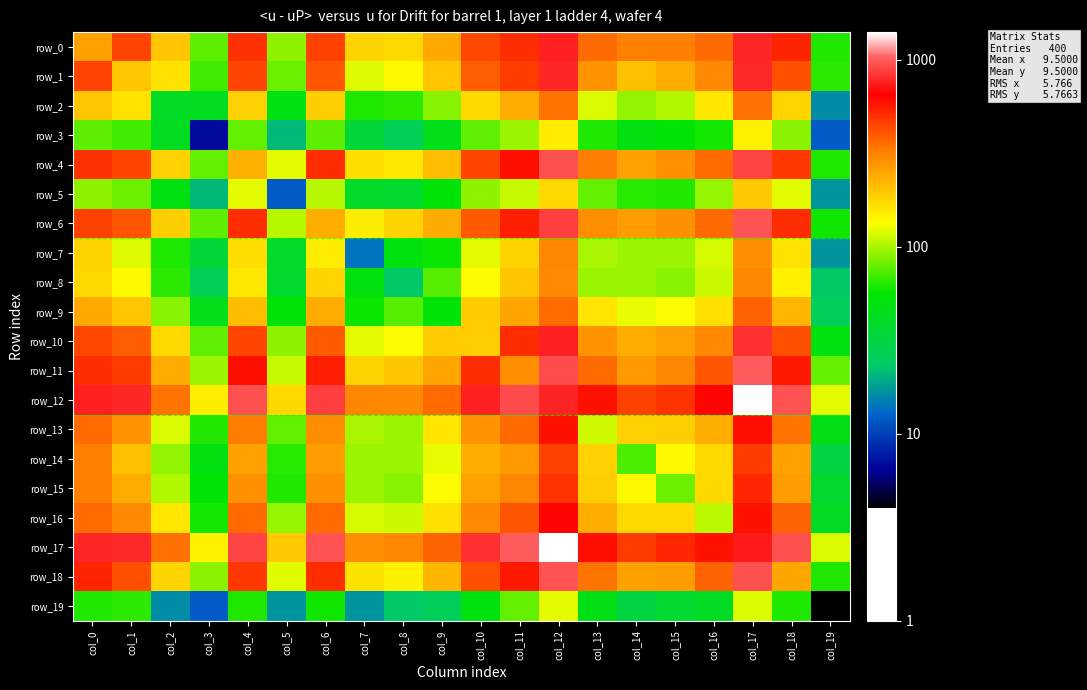

Reading right to left, what are all the values shown in this chart?

row_0: 63	534	776	361	321	323	361	755	502	439	242	176	182	454	91	498	77	199	449	255
row_1: 65	421	784	300	237	207	280	775	469	385	200	140	121	410	81	442	70	164	196	449
row_2: 16	180	347	158	102	92	119	344	237	176	89	65	62	189	48	184	42	41	164	199
row_3: 12	90	147	60	54	49	63	152	96	78	45	27	35	77	21	79	7	42	70	77
row_4: 62	481	887	363	288	255	326	944	596	446	210	156	167	511	123	228	79	184	442	498
row_5: 17	122	192	94	63	64	79	176	110	91	53	38	39	105	12	123	21	48	81	91
row_6: 59	510	954	363	286	263	295	871	549	396	239	180	151	234	105	511	77	189	410	454
row_7: 17	162	290	116	96	96	100	309	181	123	58	50	14	151	39	167	35	62	121	182
row_8: 23	148	305	113	89	96	95	302	197	137	75	23	50	180	38	156	27	65	140	176
row_9: 26	220	376	165	138	124	161	359	246	190	52	75	58	239	53	210	45	89	200	242
row_10: 50	419	812	302	257	234	281	758	507	189	190	137	123	396	91	446	78	176	385	439
row_11: 79	569	997	408	307	269	361	919	292	507	246	197	181	549	110	596	96	237	469	502
row_12: 123	957	1401	642	491	453	592	771	919	758	359	302	309	871	176	944	152	344	775	755
row_13: 46	344	607	234	187	183	114	592	361	281	161	95	100	295	79	326	63	119	280	361
row_14: 32	256	470	176	140	73	183	453	269	234	124	96	96	263	64	255	49	92	207	323
row_15: 37	266	524	174	82	140	187	491	307	257	138	89	96	286	63	288	54	102	237	321
row_16: 41	377	592	106	174	176	234	642	408	302	165	113	116	363	94	363	60	158	300	361
row_17: 119	946	738	592	524	470	607	1401	997	812	376	305	290	954	192	887	147	347	784	776
row_18: 62	244	946	377	266	256	344	957	569	419	220	148	162	510	122	481	90	180	421	534
row_19: 4	62	119	41	37	32	46	123	79	50	26	23	17	59	17	62	12	16	65	63